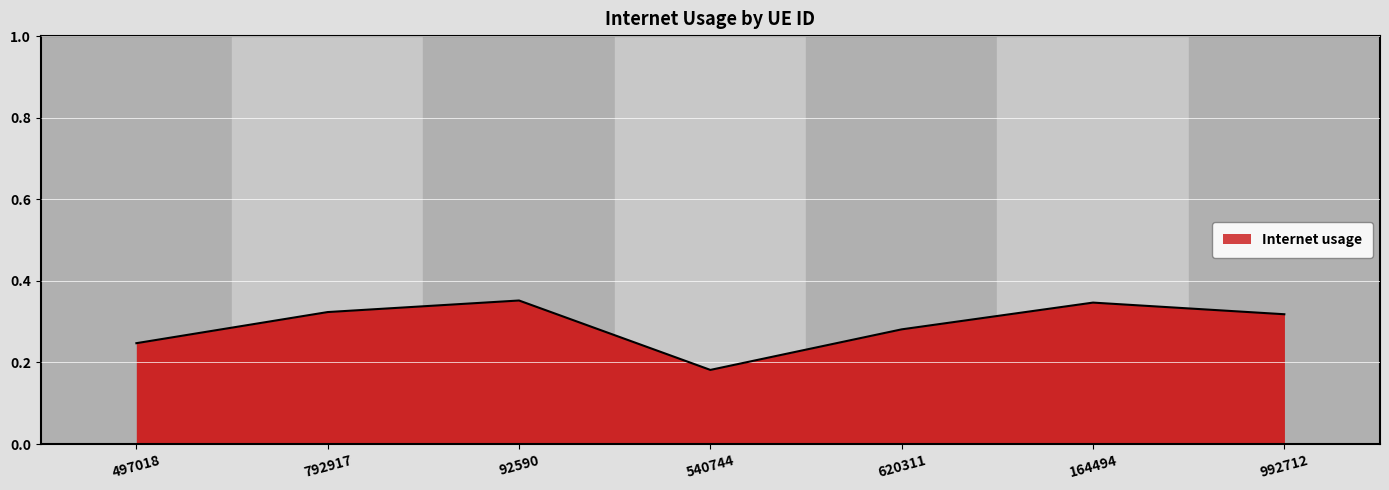

What position from the left is 540744?

4